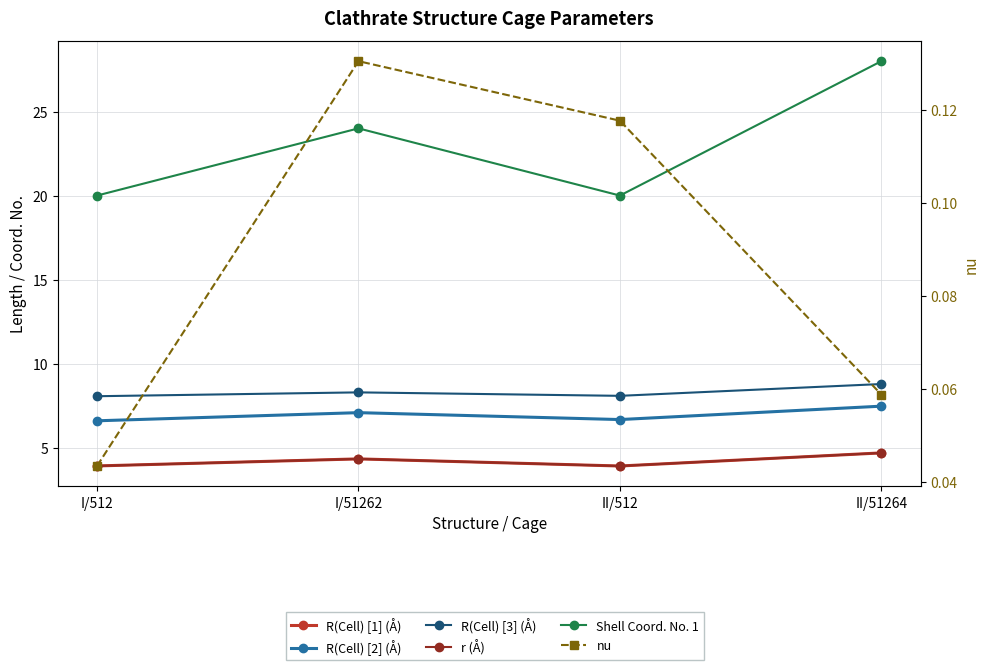

At which category does R(Cell) [1] (Å) reach its first local valley?

II/512